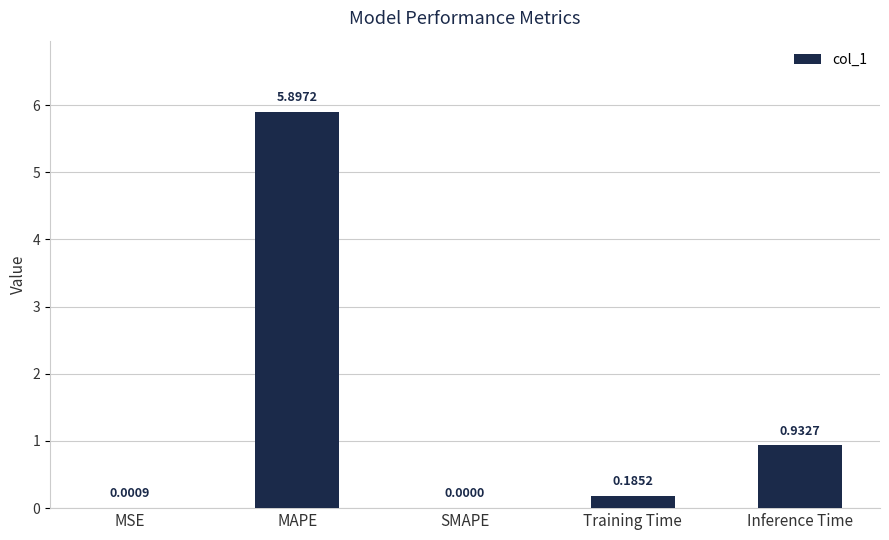

What is the greatest value displayed?

5.9